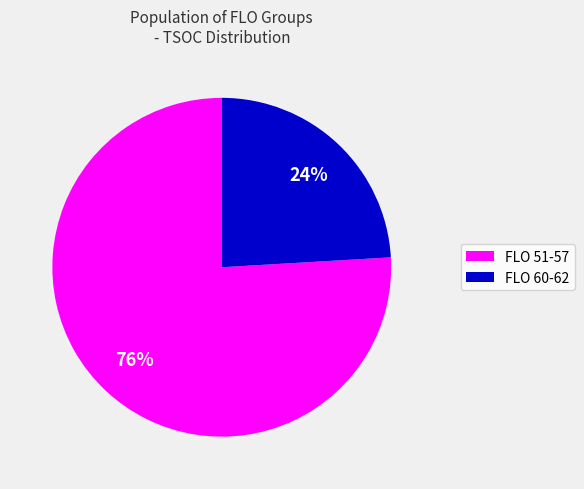

To the nearest percent, what is the average slice percentage?

50%